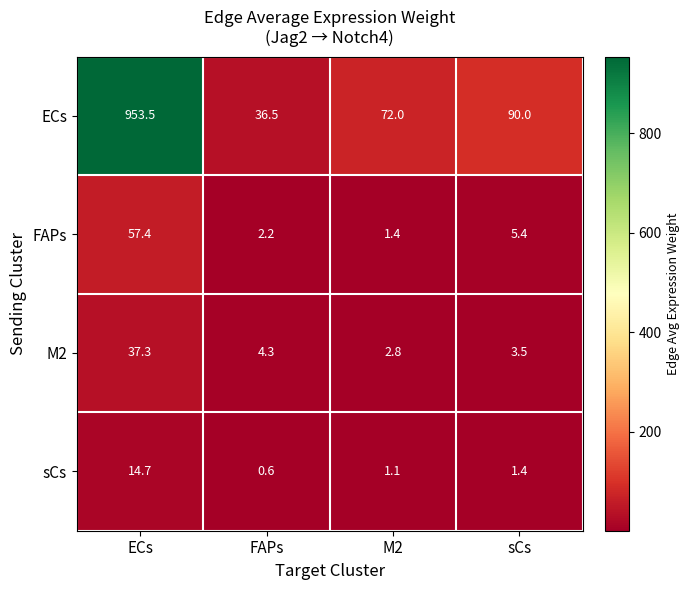

The M2 series shows 3.5 at sCs. True or false?

True